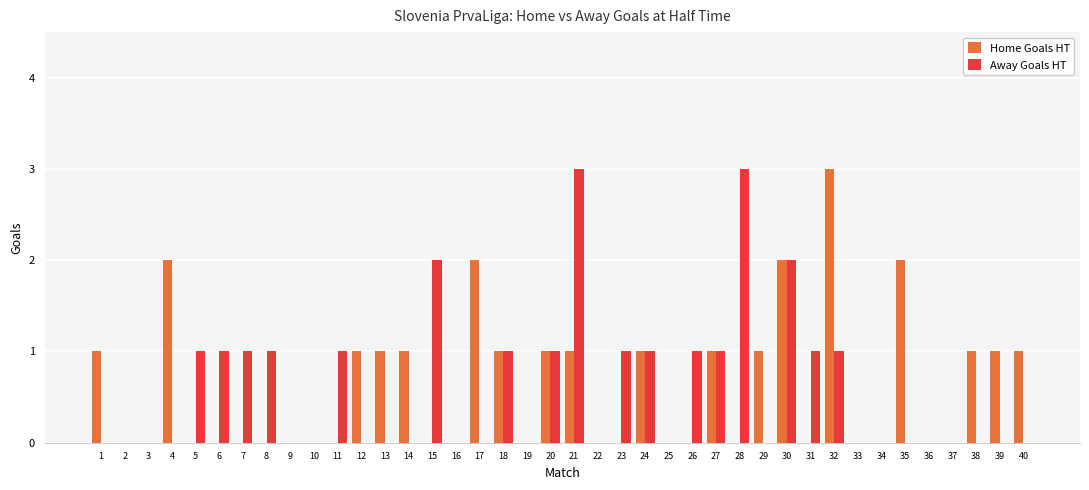

Is the value of Away Goals HT at 21 greater than the value of Home Goals HT at 20?

Yes